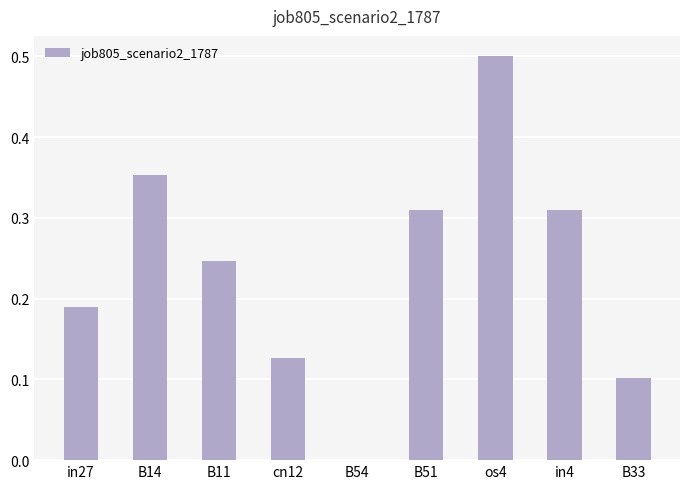

The value at B11 is 0.4. True or false?

False